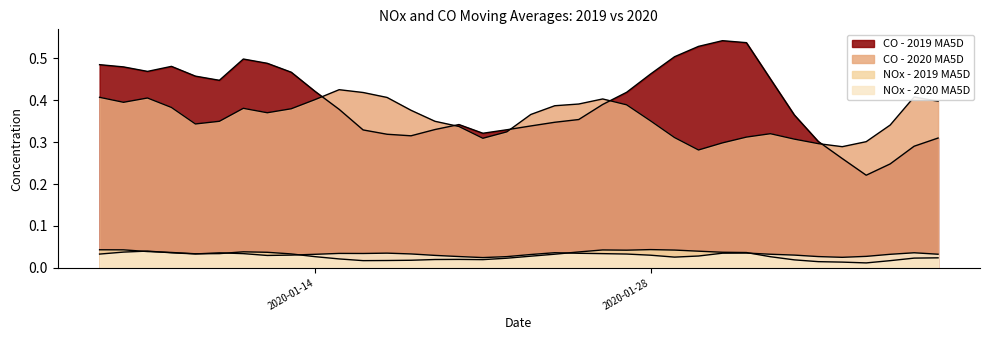

Is the value of NOx - 2019 MA5D at 2020-01-29 greater than the value of CO - 2019 MA5D at 2020-01-05?

No